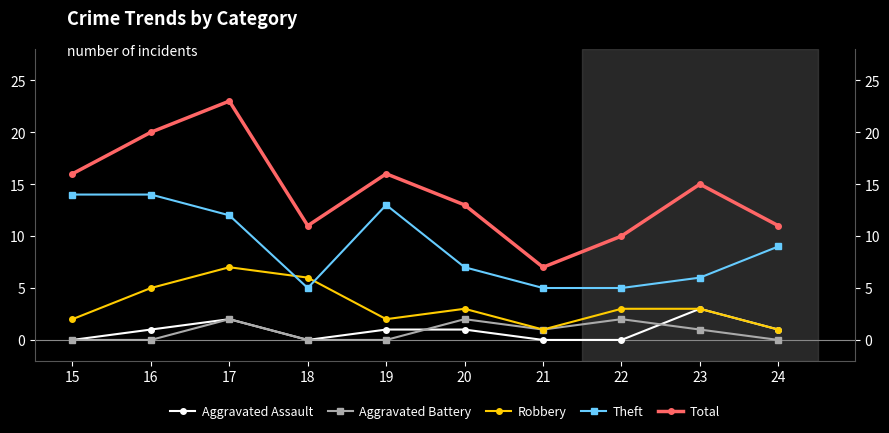

Does the chart display data point markers on the line(s)?

Yes